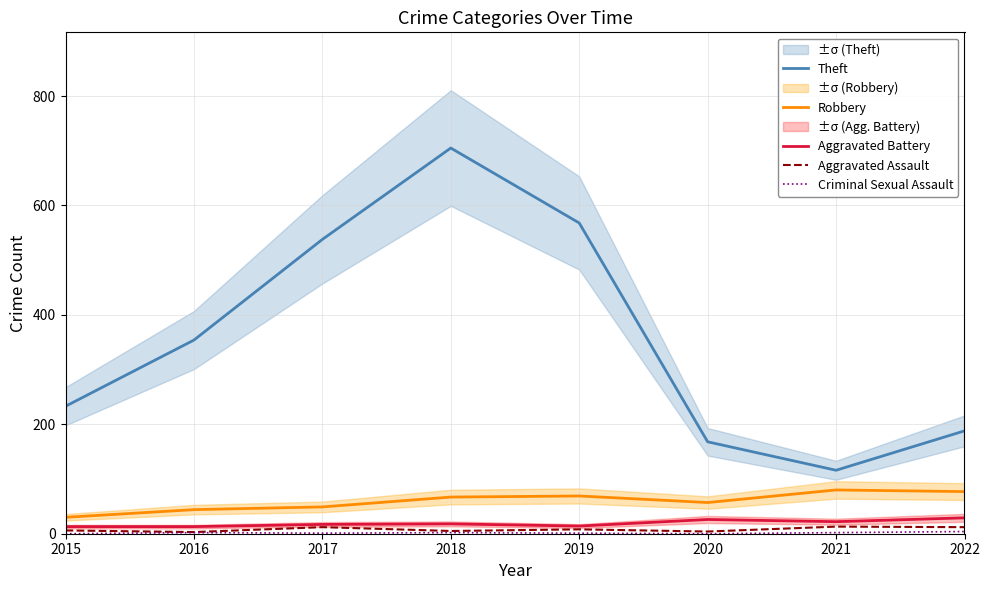

Which category has the highest value in the Aggravated Battery series?

2022